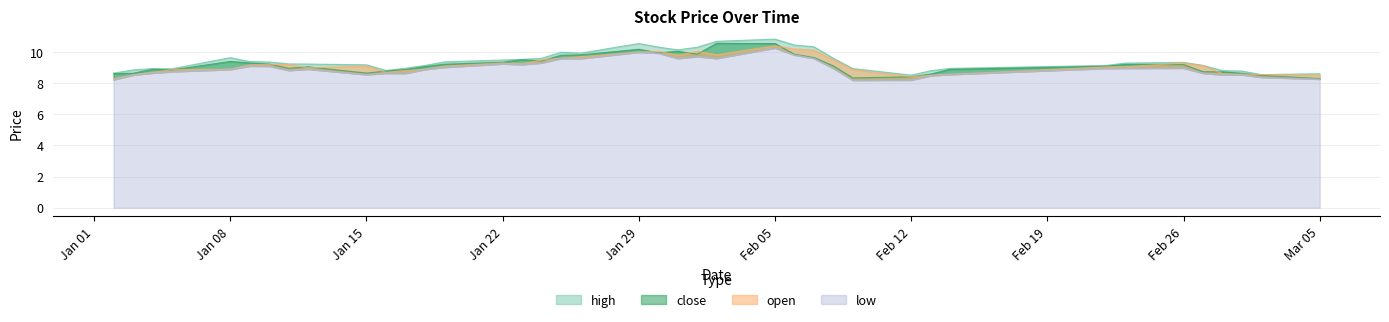

Which label corresponds to the smallest value in the chart?

2018-02-09